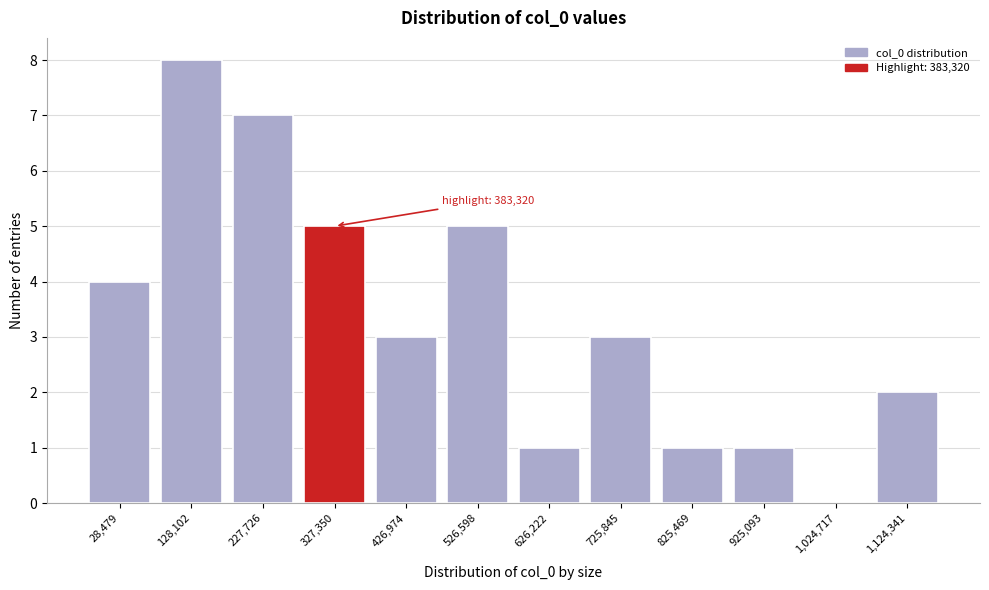

Reading right to left, extract all data points from this chart.

1,124,341=2	1,024,717=0	925,093=1	825,469=1	725,845=3	626,222=1	526,598=5	426,974=3	327,350=5	227,726=7	128,102=8	28,479=4